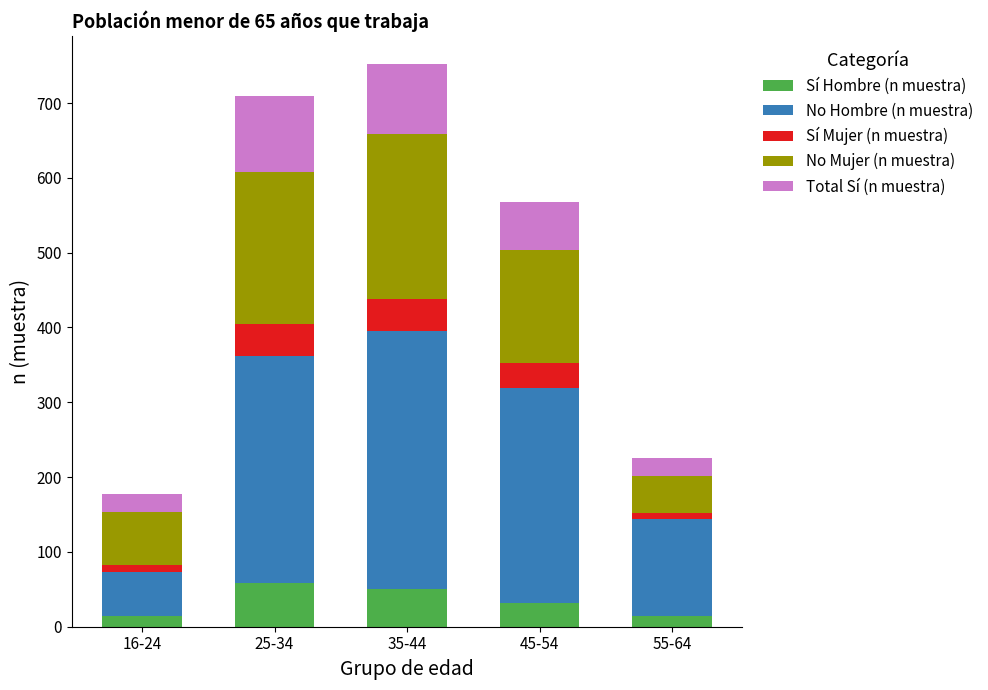

What is the average value of the Sí Hombre (n muestra) series?

34